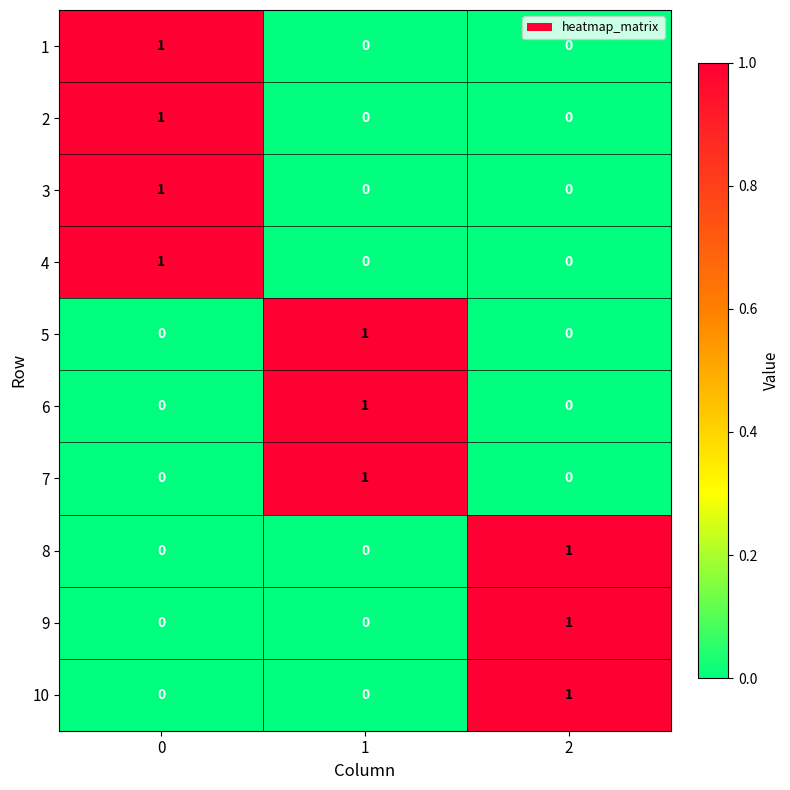

Is it true that 9 equals 0 at 0?

True